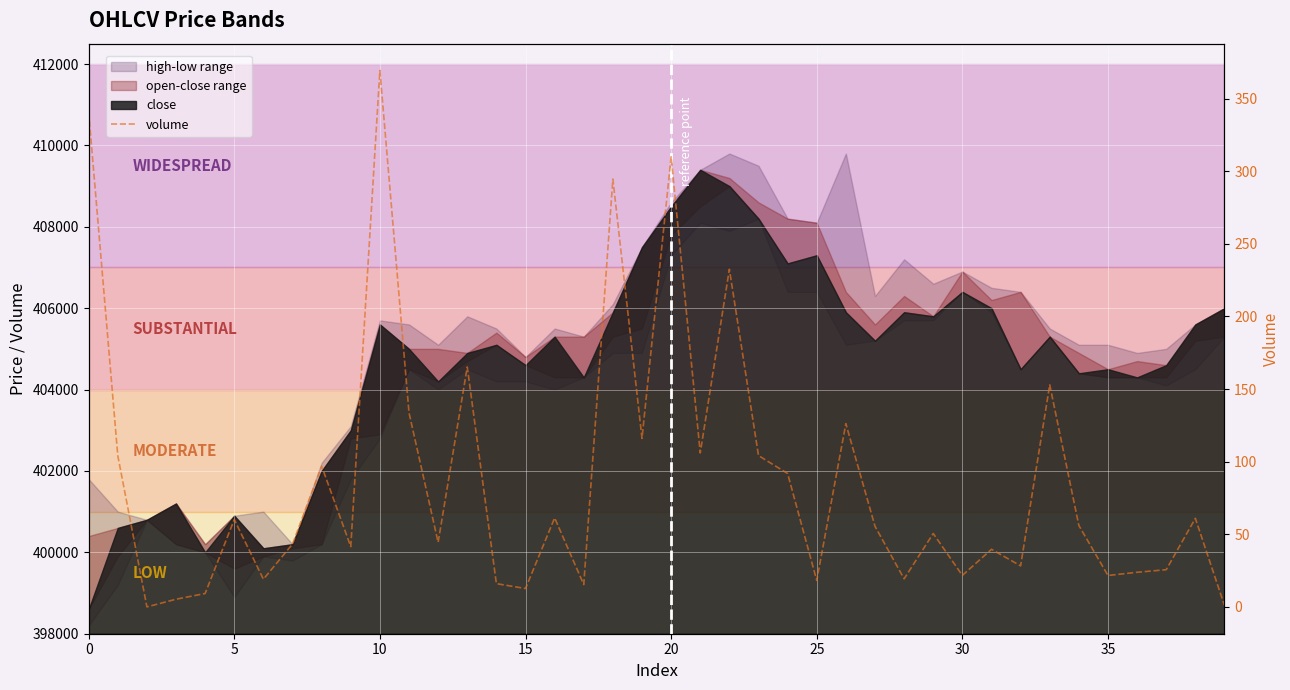

Which label corresponds to the largest value in the chart?

10